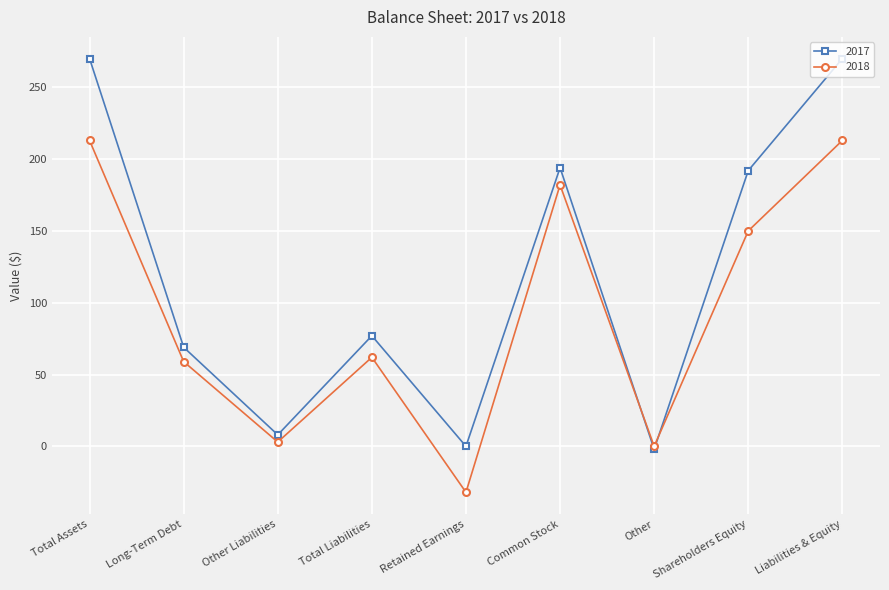

Does the chart have visible grid lines?

Yes